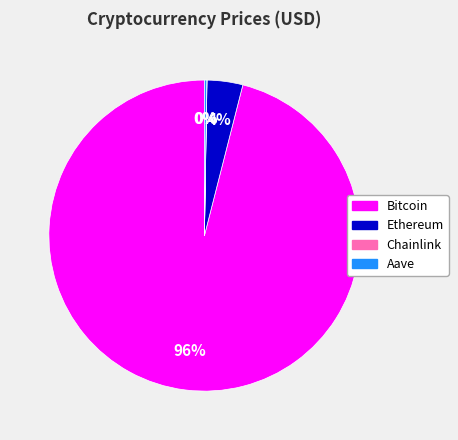

What is the largest slice in the pie chart?

Bitcoin